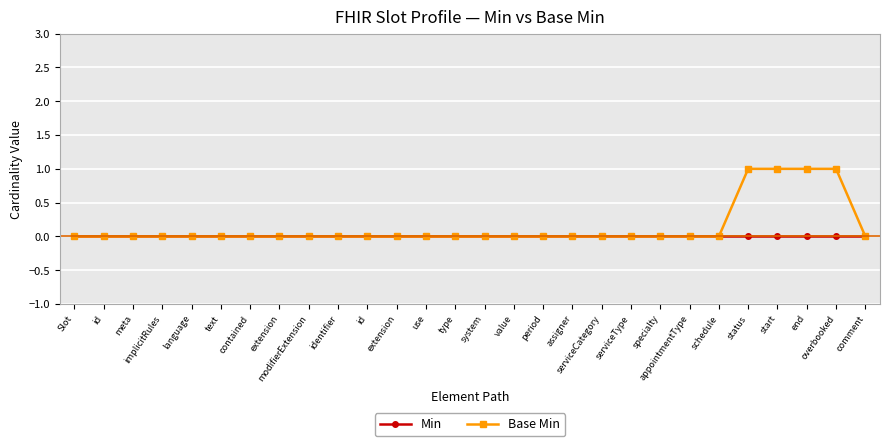

How many lines are shown in the chart?

2